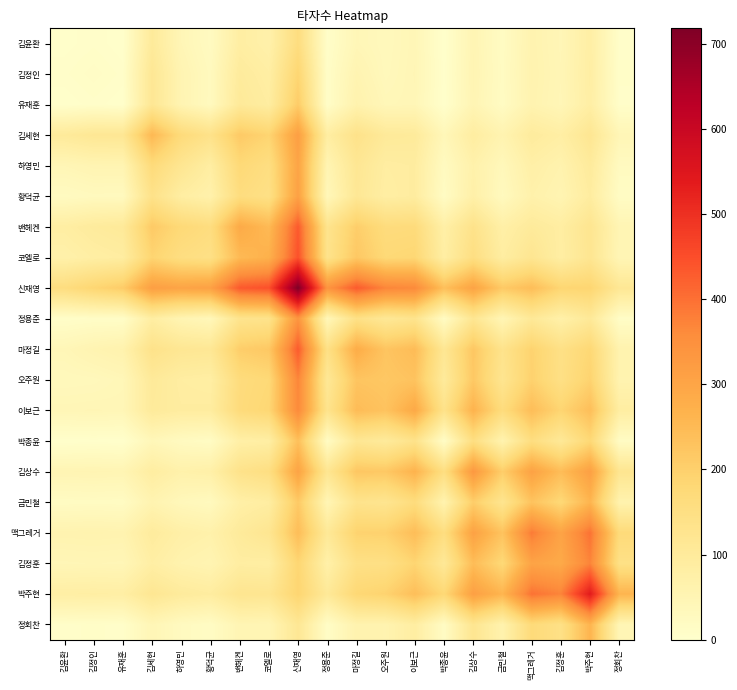

At which category is the sum across all series the highest?

신재영